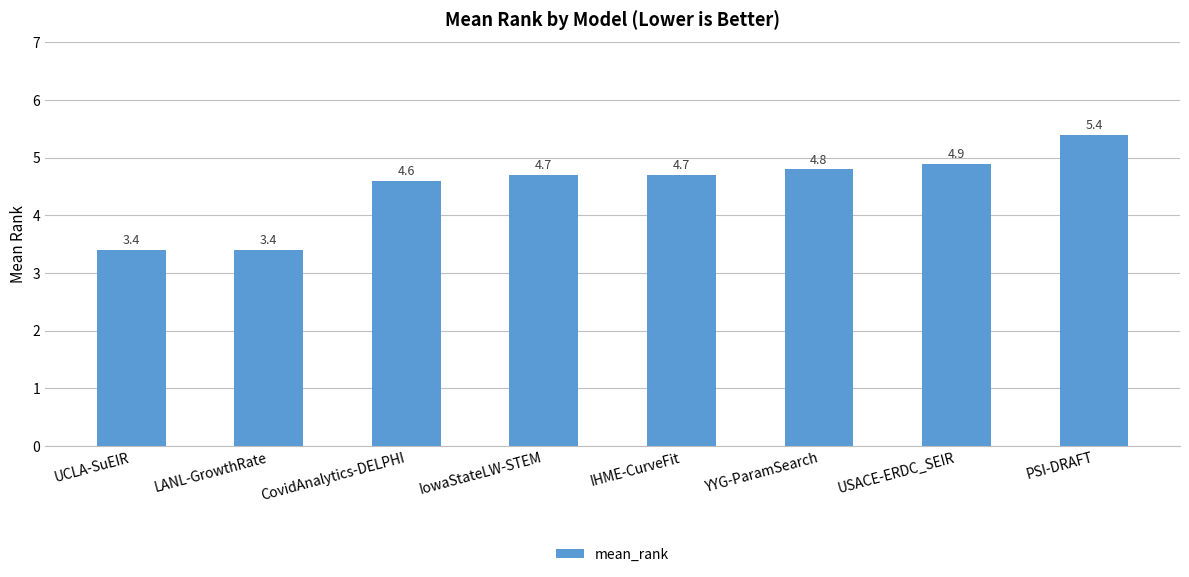

At which label does the data first exceed 4?

CovidAnalytics-DELPHI